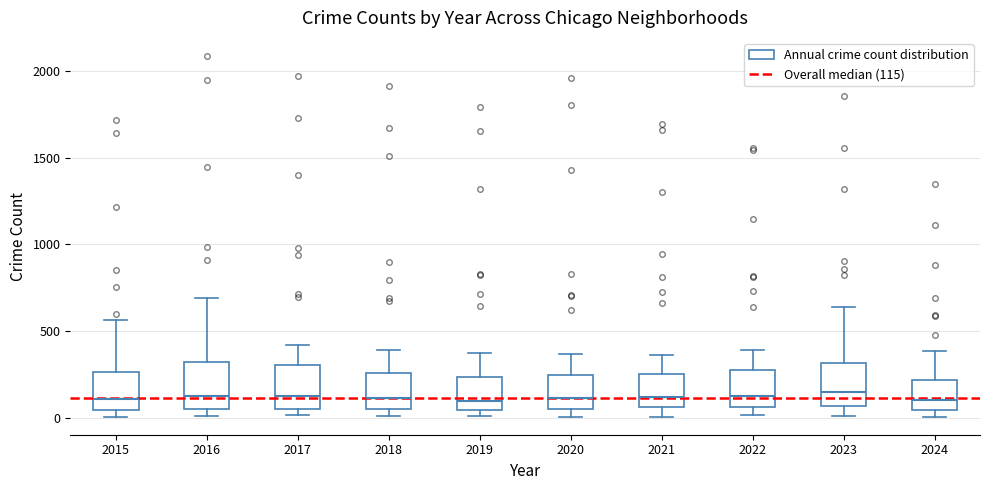

Reading left to right, transcribe this box plot: for each box, give where its median line is, the range the box spans, and where its two whiskers end, as read against the y-axis. The values are not printed on the chart, so give them approximately, as read against the axis.

2015: median 100, box 50 to 250, whiskers 0 to 550
2016: median 150, box 50 to 300, whiskers 0 to 700
2017: median 100, box 50 to 300, whiskers 0 to 400
2018: median 100, box 50 to 250, whiskers 0 to 400
2019: median 100, box 50 to 250, whiskers 0 to 400
2020: median 100, box 50 to 250, whiskers 0 to 350
2021: median 100, box 50 to 250, whiskers 0 to 350
2022: median 100, box 50 to 250, whiskers 0 to 400
2023: median 150, box 50 to 300, whiskers 0 to 650
2024: median 100, box 50 to 200, whiskers 0 to 400